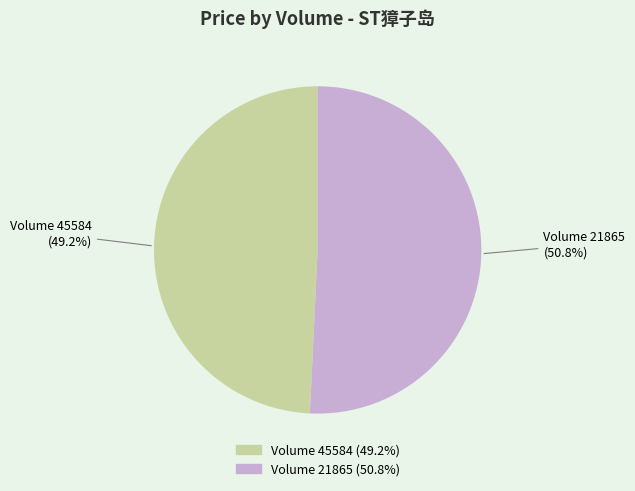

Is there a majority slice in this chart?

Yes